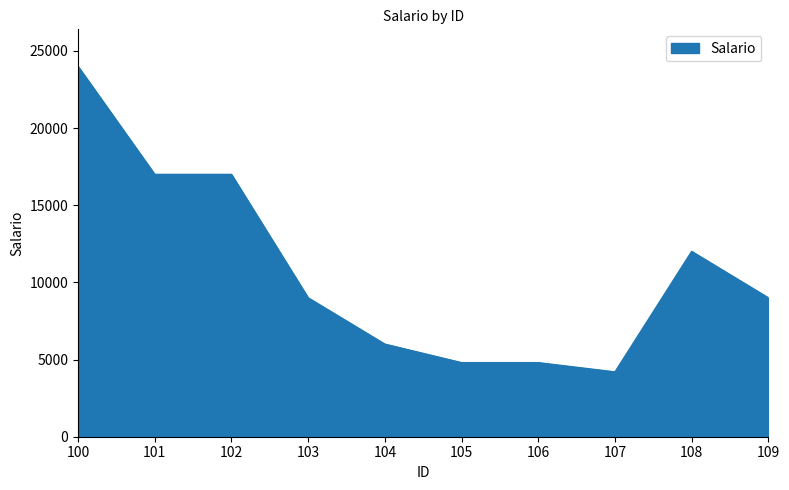

Approximately how many times larger is the value at 105 compared to 104?

0.8